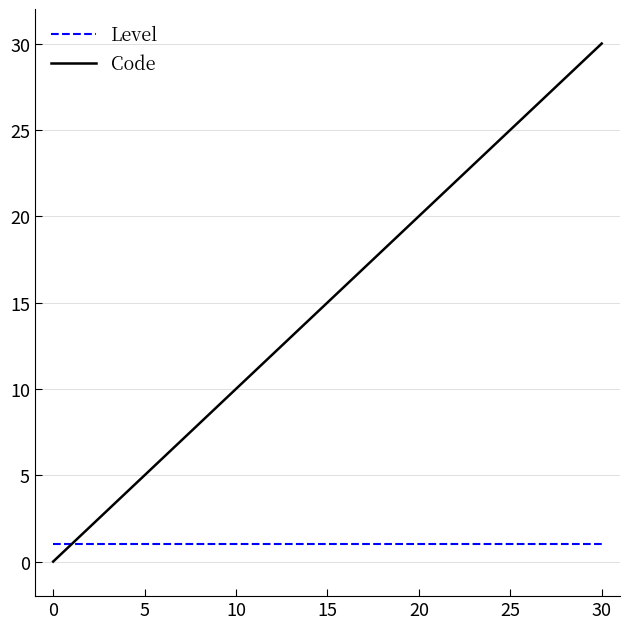

Which series has the widest spread of values?

Code